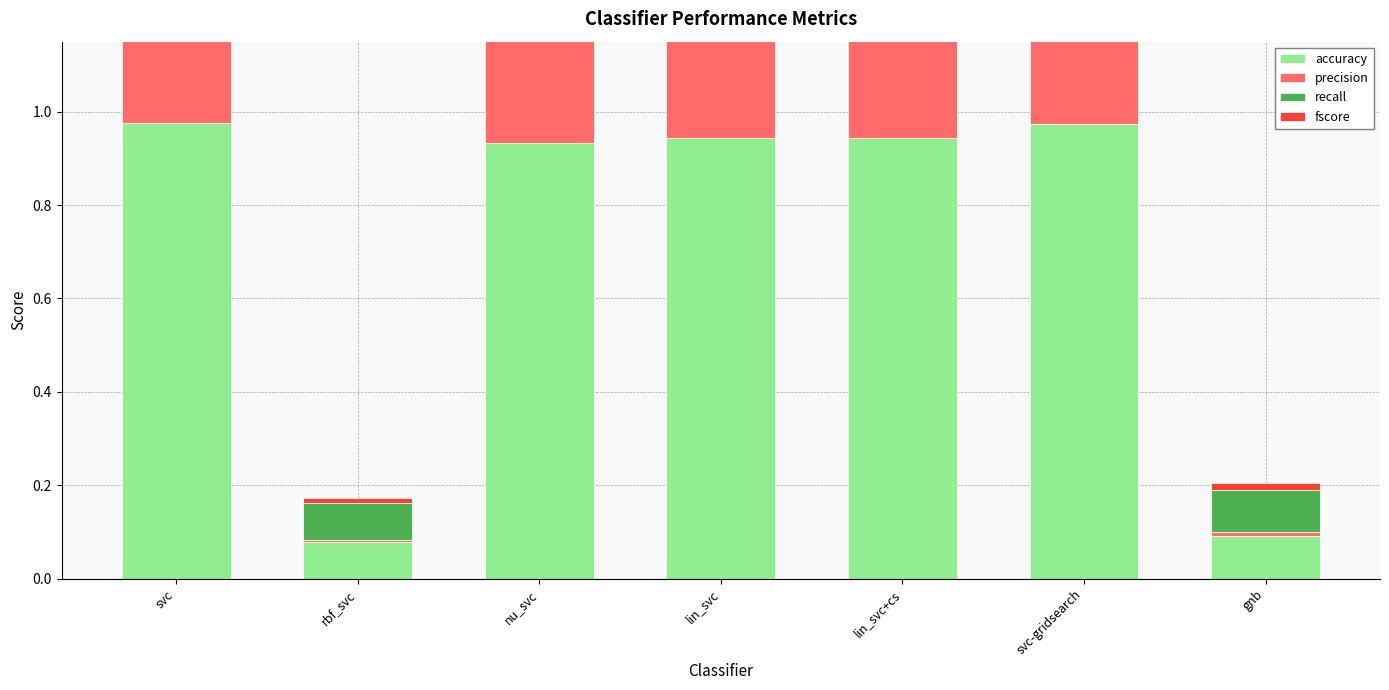

Read the fscore value at svc.

1.0